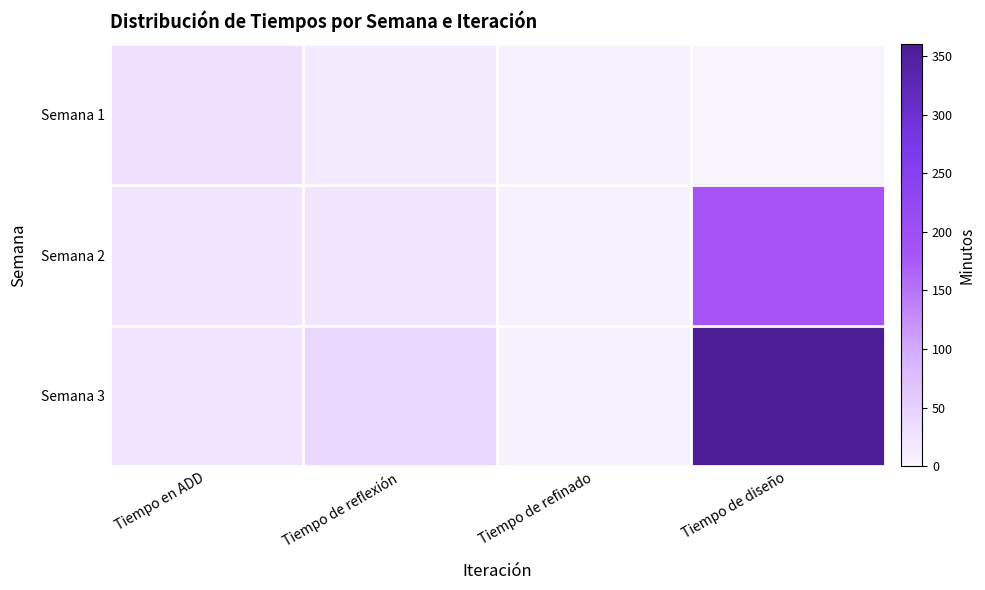

How many categories are shown in the chart?

4